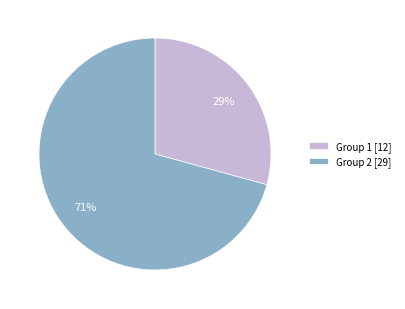

To the nearest percent, what is the average slice percentage?

50%